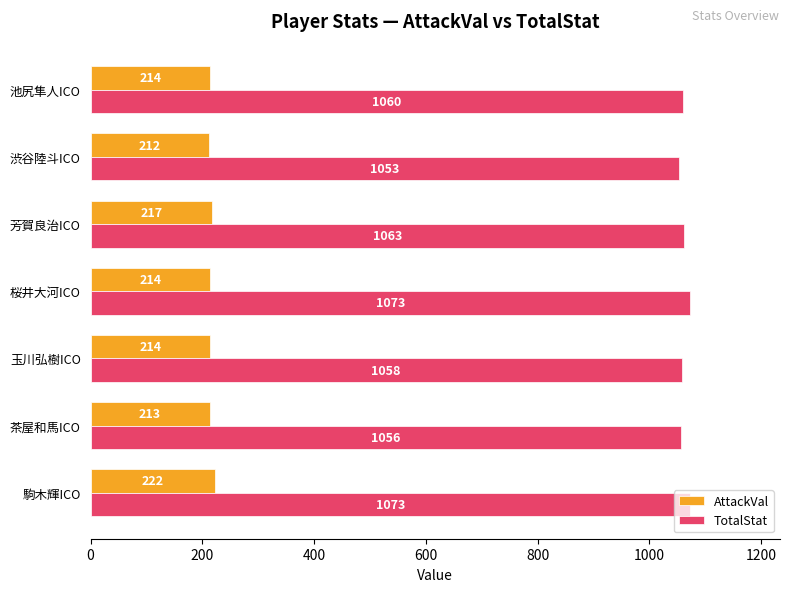

The value of TotalStat at 駒木輝ICO is 1436. True or false?

False